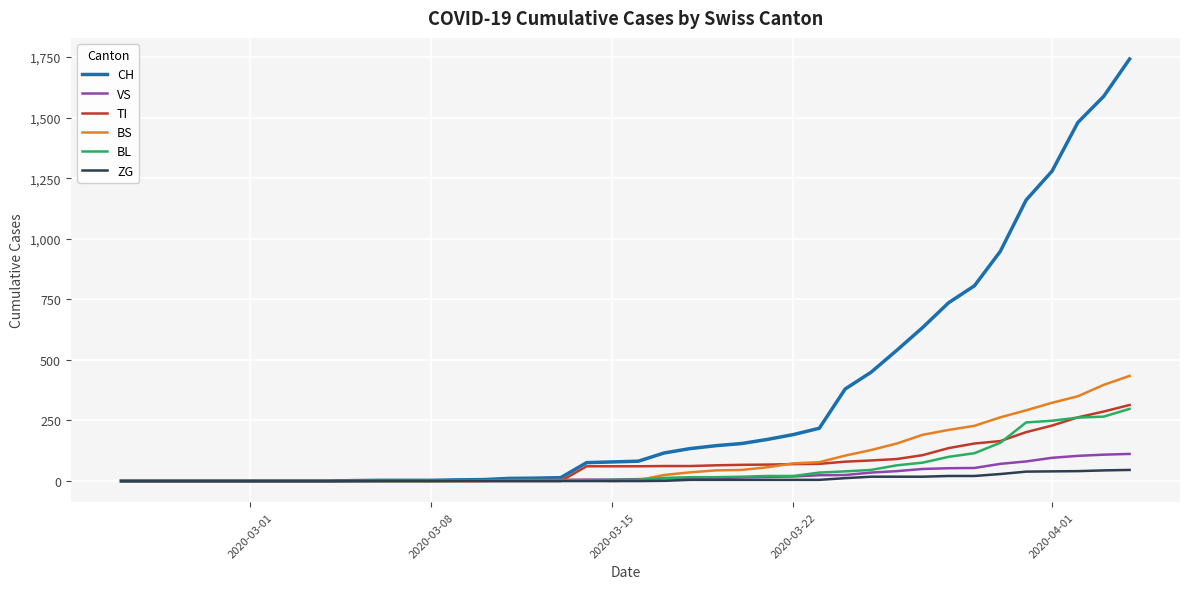

Which series has the widest spread of values?

CH